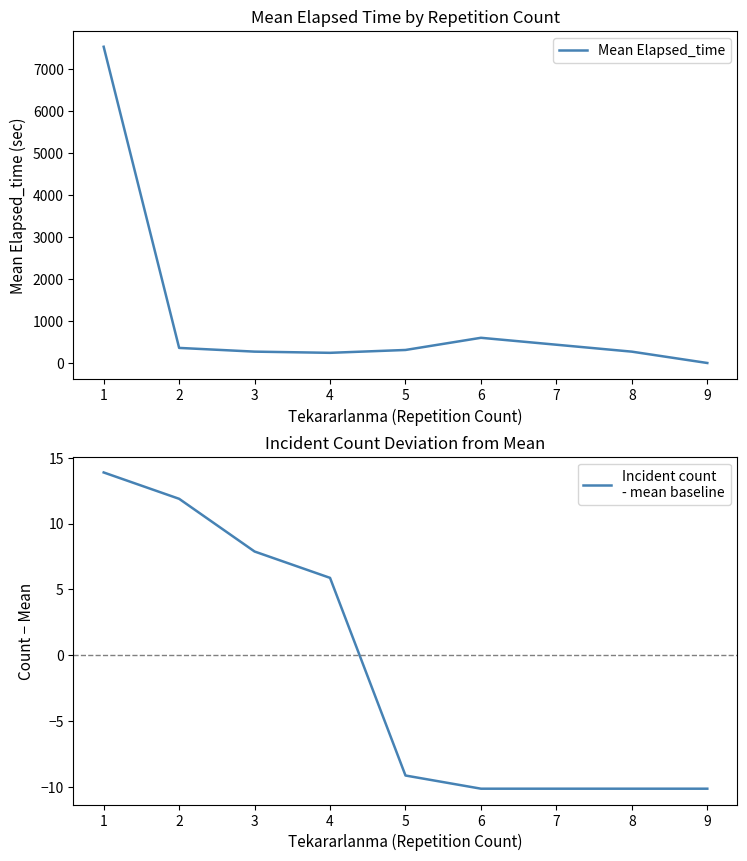

How many values in Incident count
- mean baseline are above zero?

4